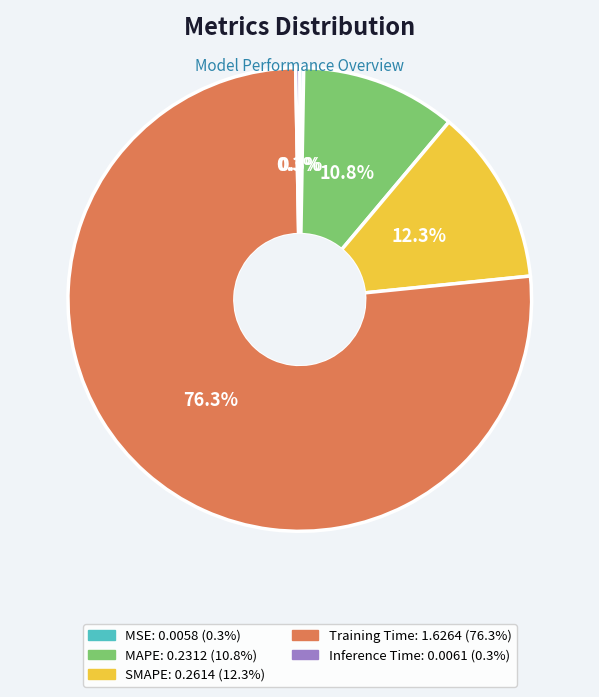

To the nearest percent, what is the difference between the largest and smallest slice percentages?

76%